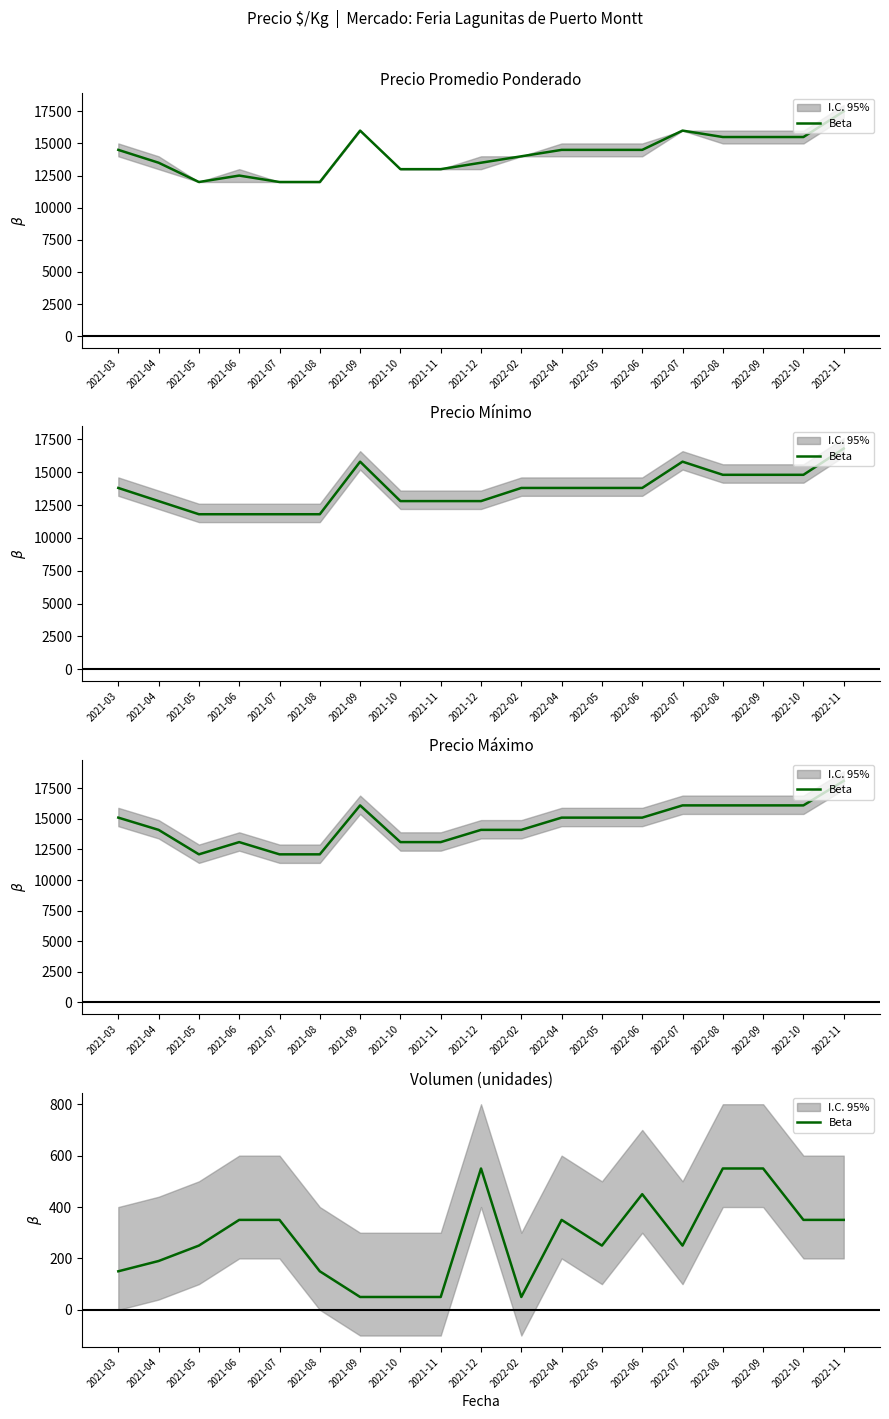

At which category does the chart reach its minimum across all series?

2021-09